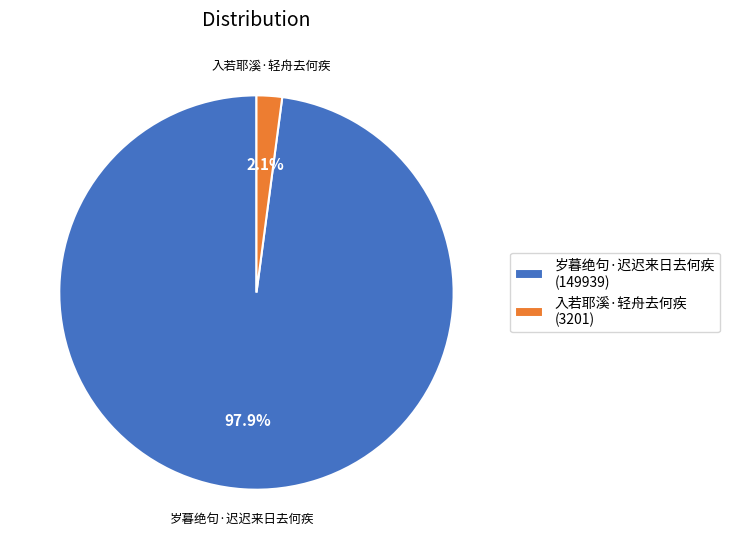

What is the largest slice in the pie chart?

岁暮绝句·迟迟来日去何疾